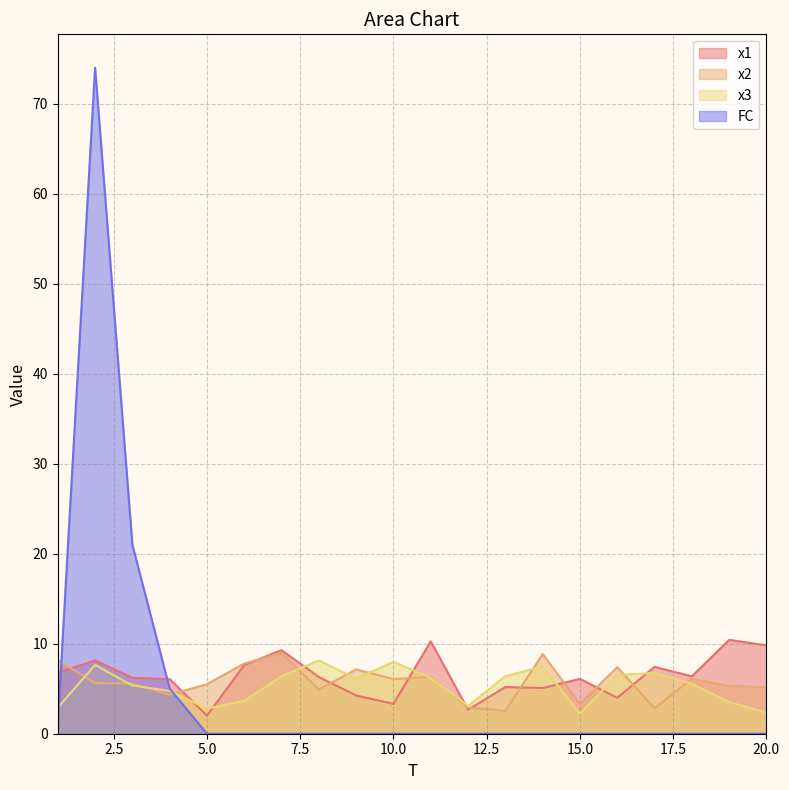

How many data points does each series have?

20